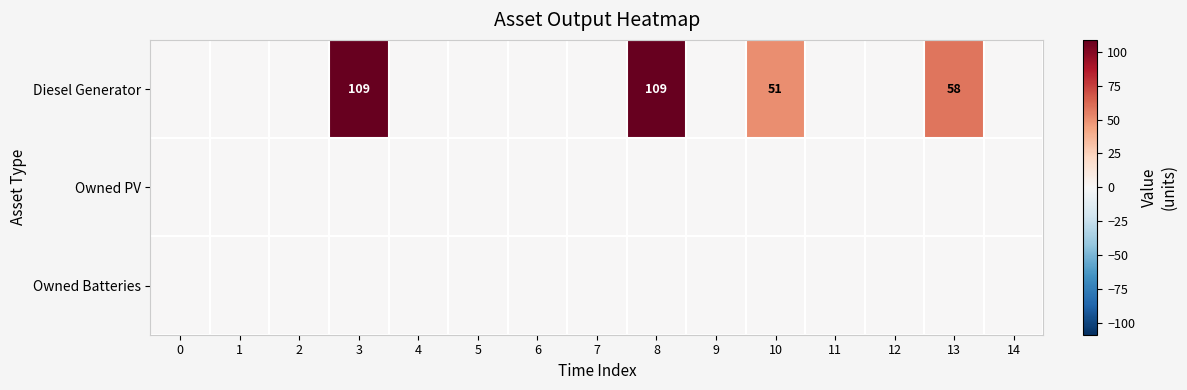

Which series has the largest total across all categories?

Diesel Generator